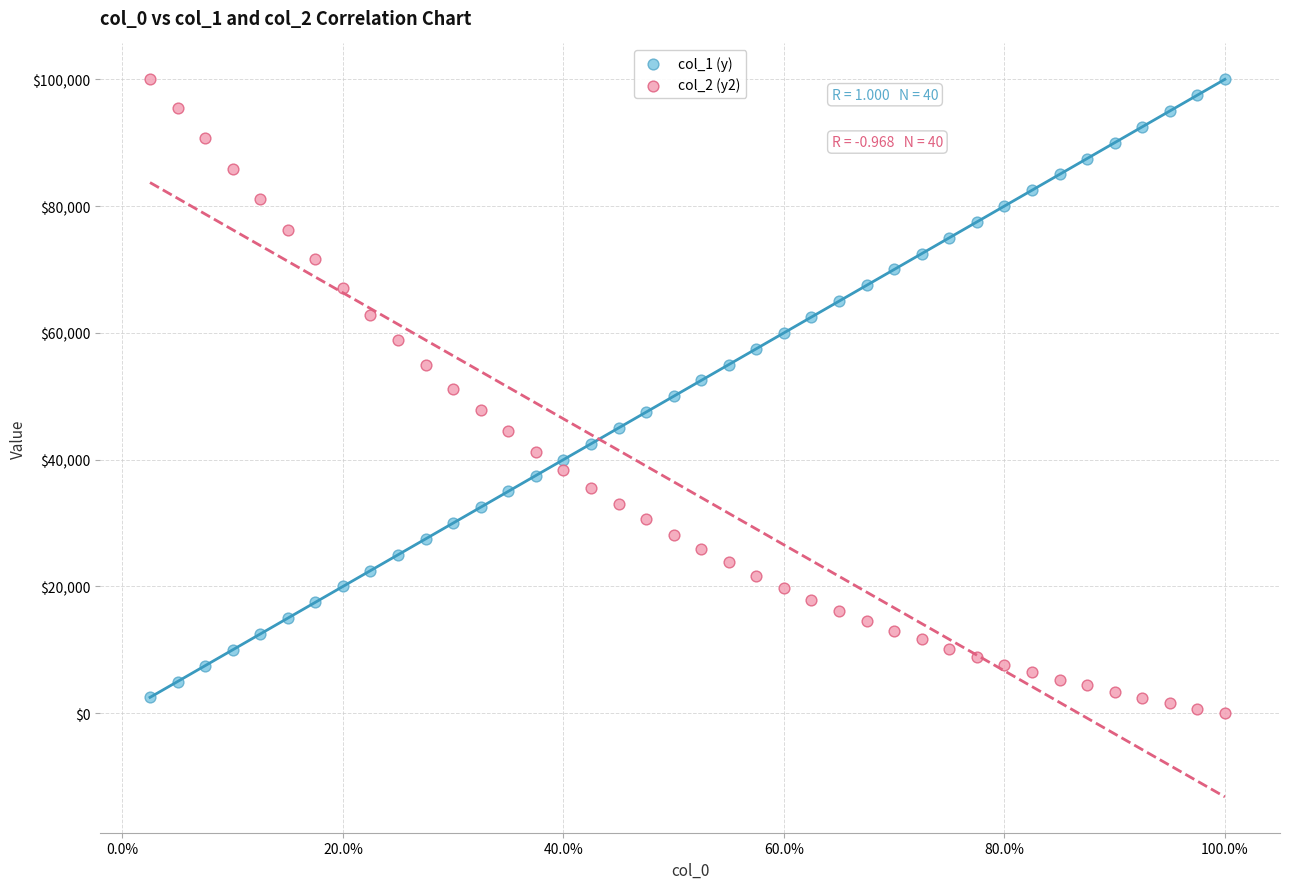

Across all data points, what is the range of X values (max minus min)?

1.0